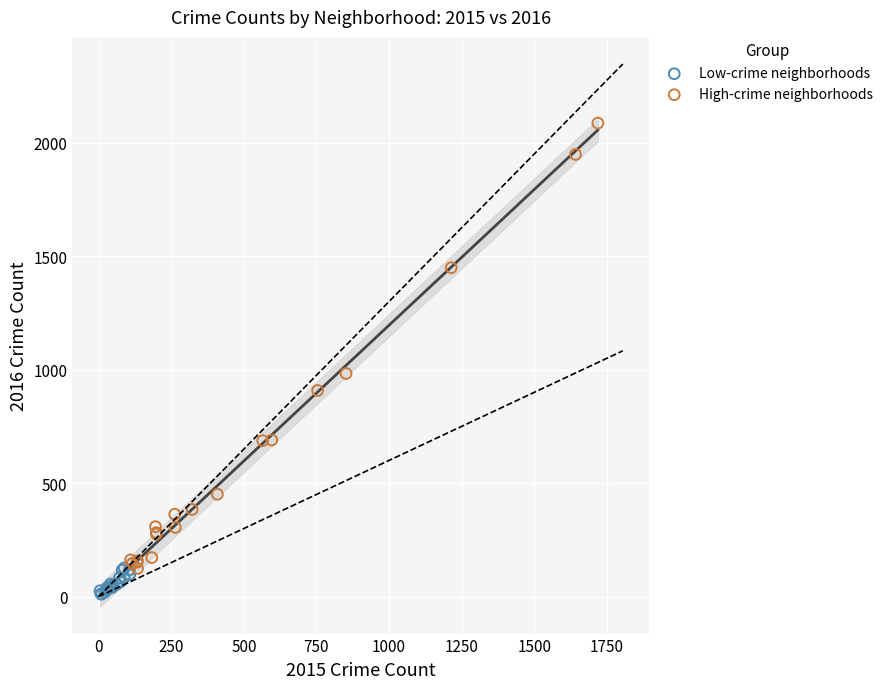

Which series has the widest spread of Y values?

High-crime neighborhoods